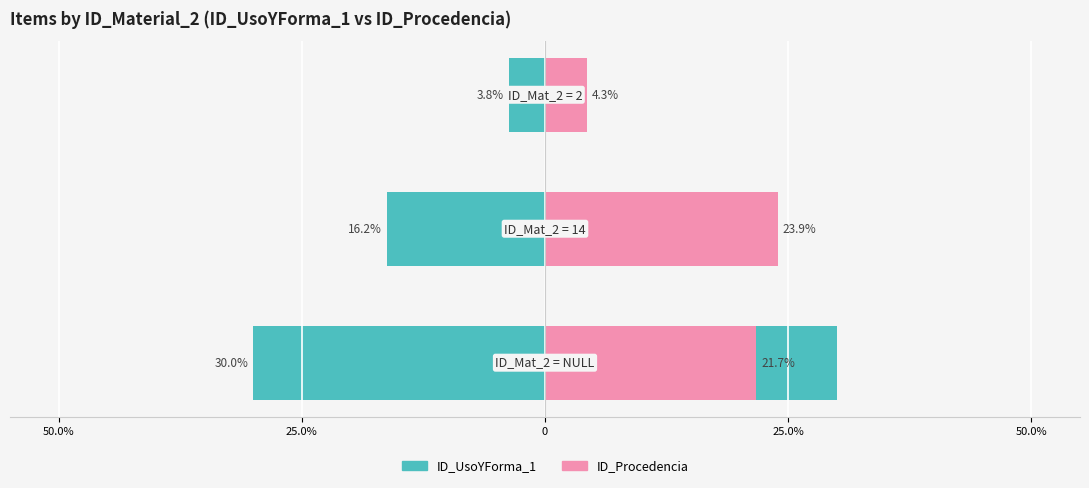

Is the value of ID_Procedencia at 0 greater than the value of ID_UsoYForma_1 at 25.0%?

No